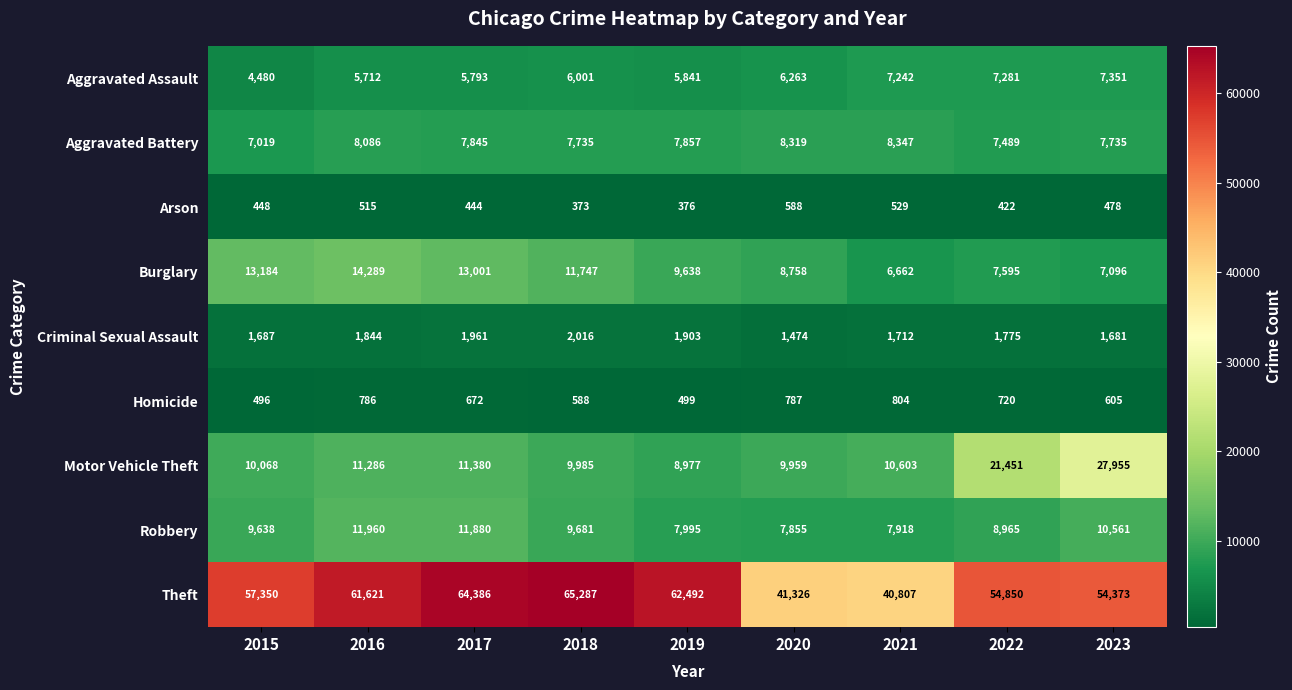

What is the sum of all Homicide values?

5957